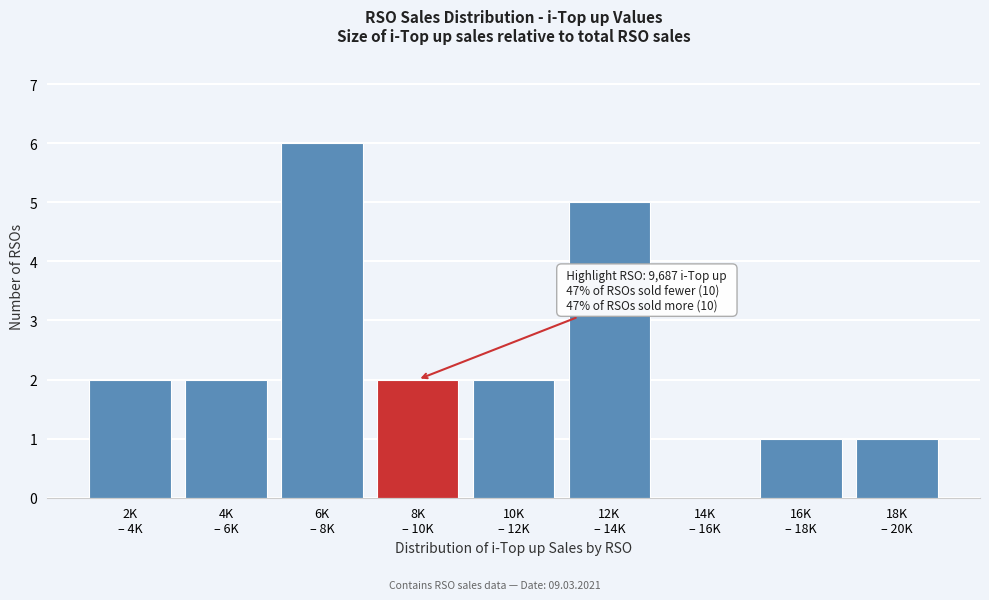

What is the maximum value shown in the chart?

6